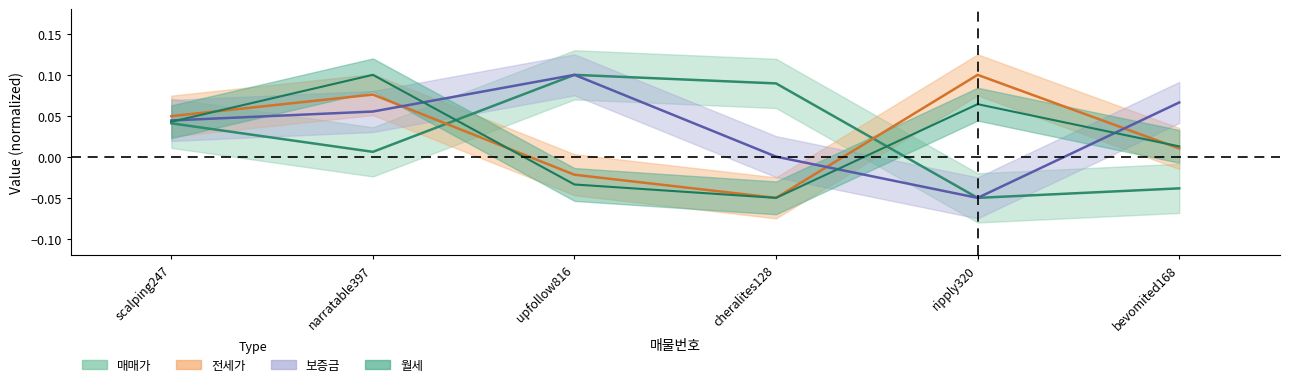

How many categories are shown in the chart?

6